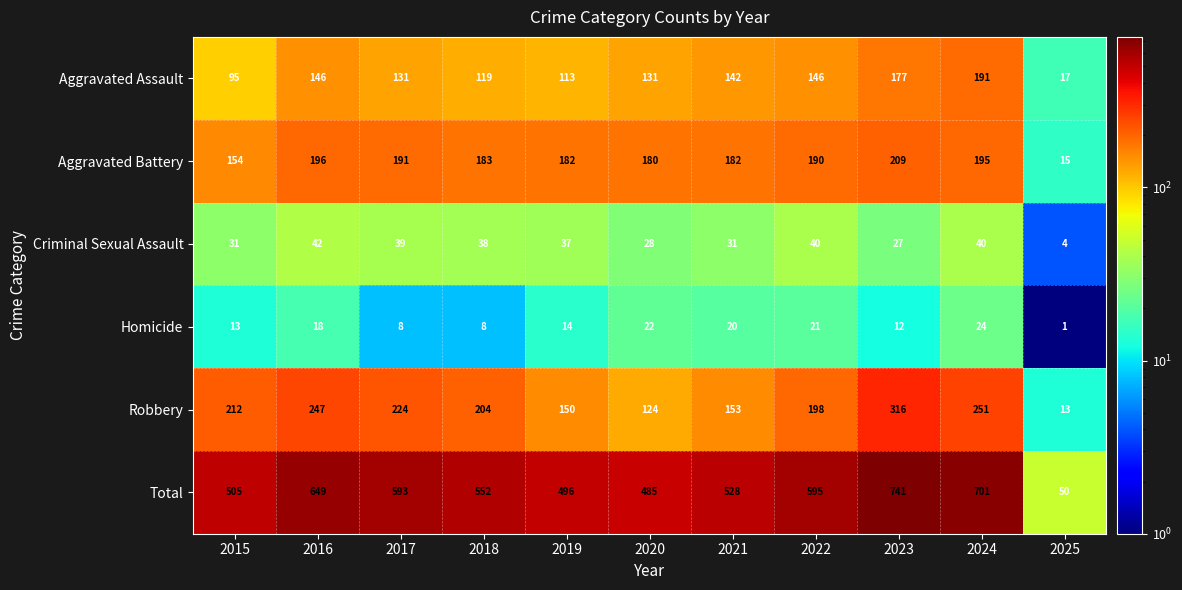

What is the greatest value displayed?

741